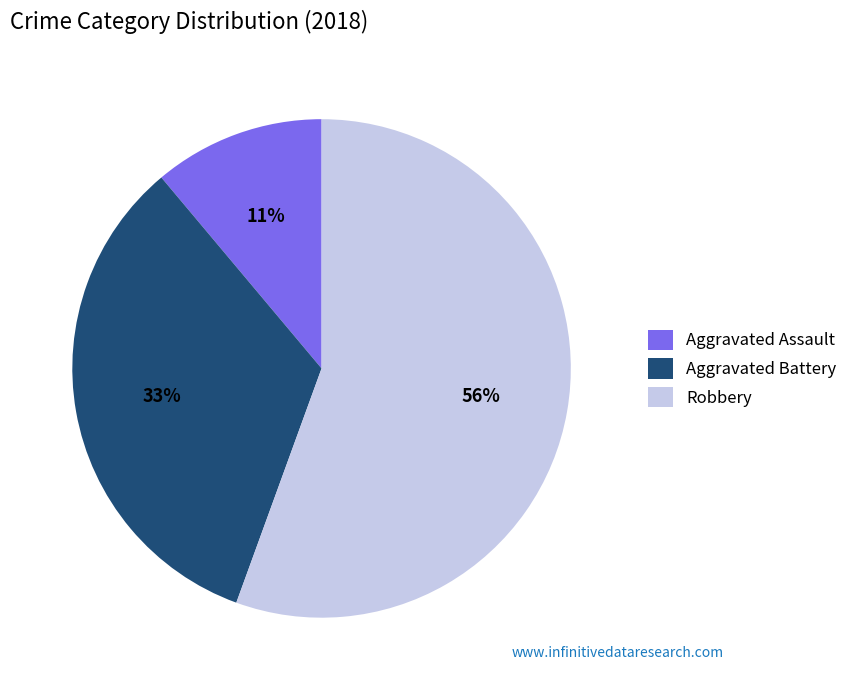

Is the sum of Aggravated Battery and Robbery greater than half?

Yes